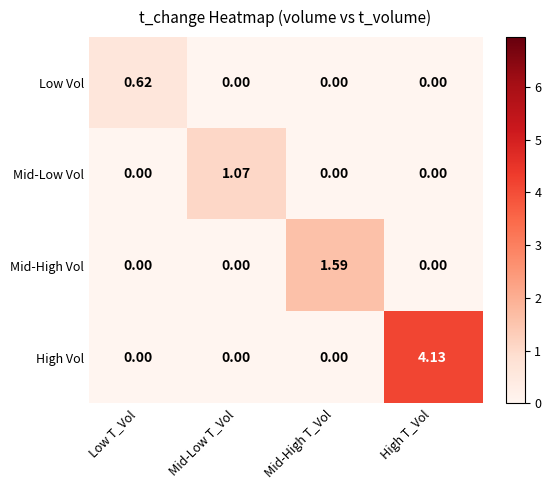

Which series has the largest range (max minus min)?

High Vol